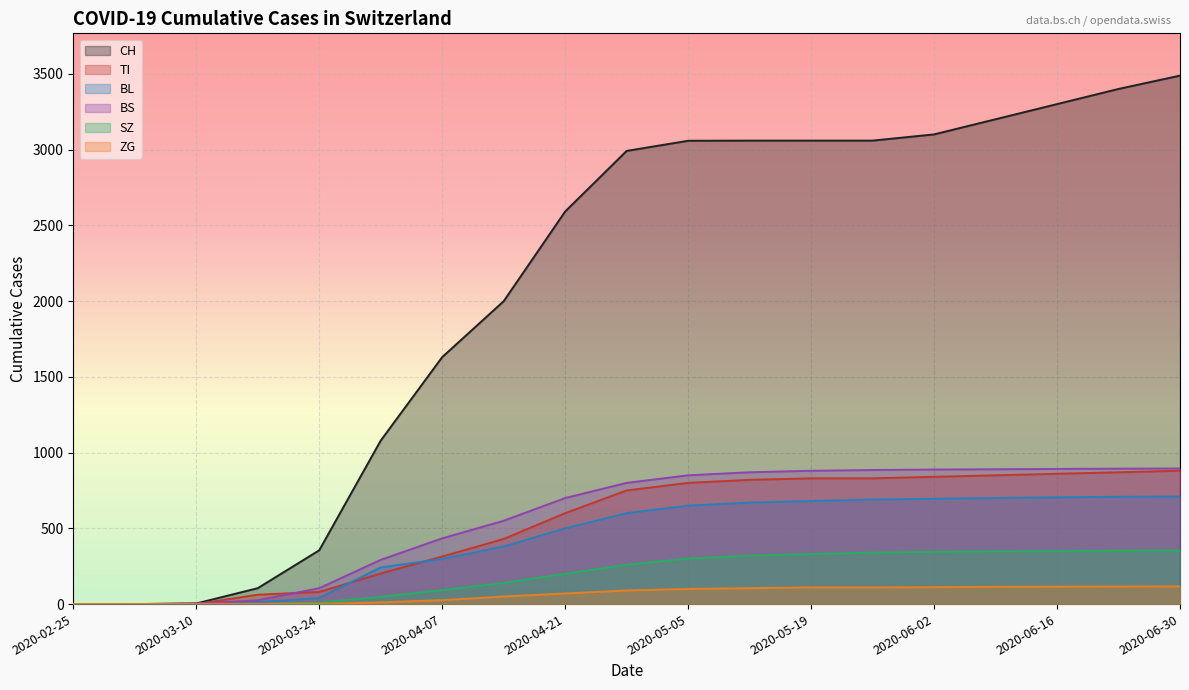

What is the value of the BS point at the 16th from the left?

890